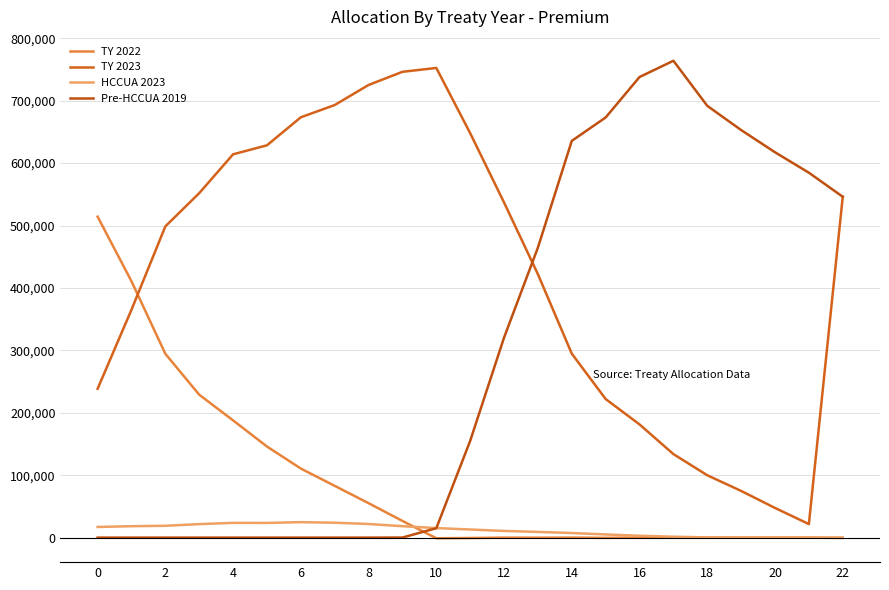

At which category is the sum across all series the highest?

22